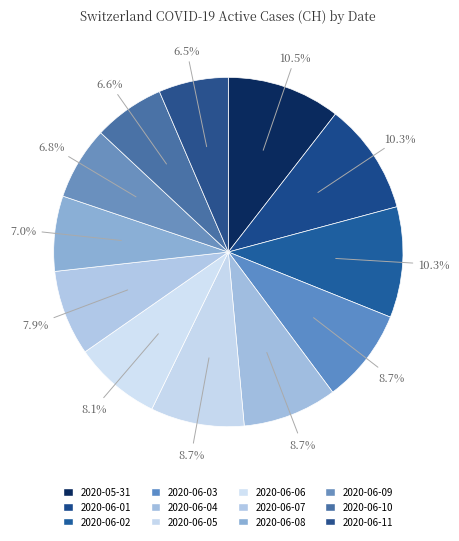

How many segments does this pie chart have?

12